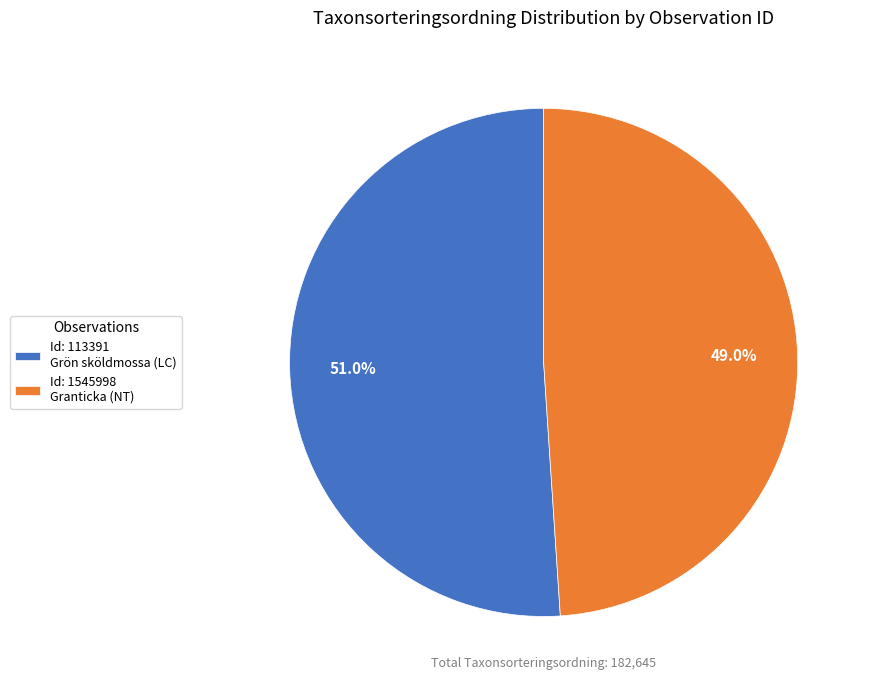

How many slices are in this pie chart?

2